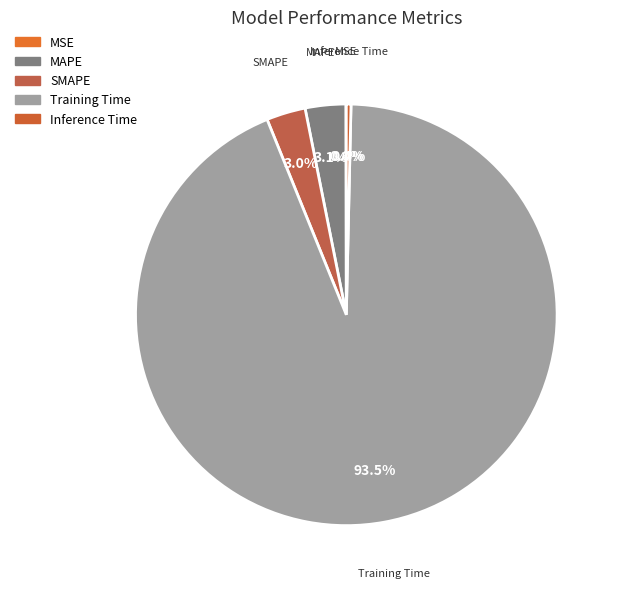

Is there a majority slice in this chart?

Yes